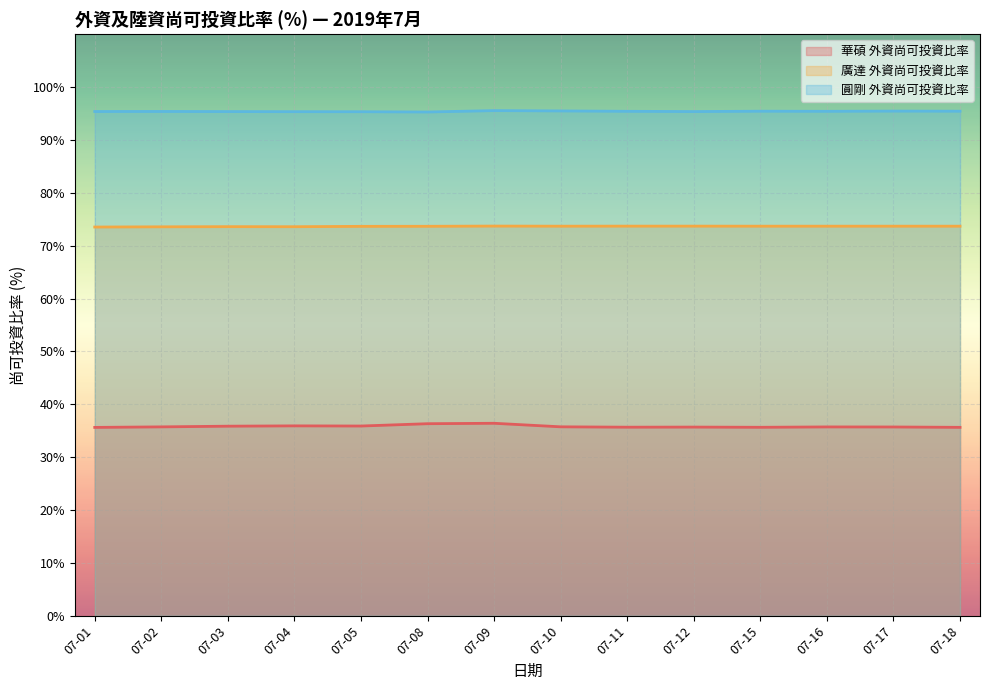

Rank the series by their average value, from highest to lowest.

圓剛 外資尚可投資比率, 廣達 外資尚可投資比率, 華碩 外資尚可投資比率